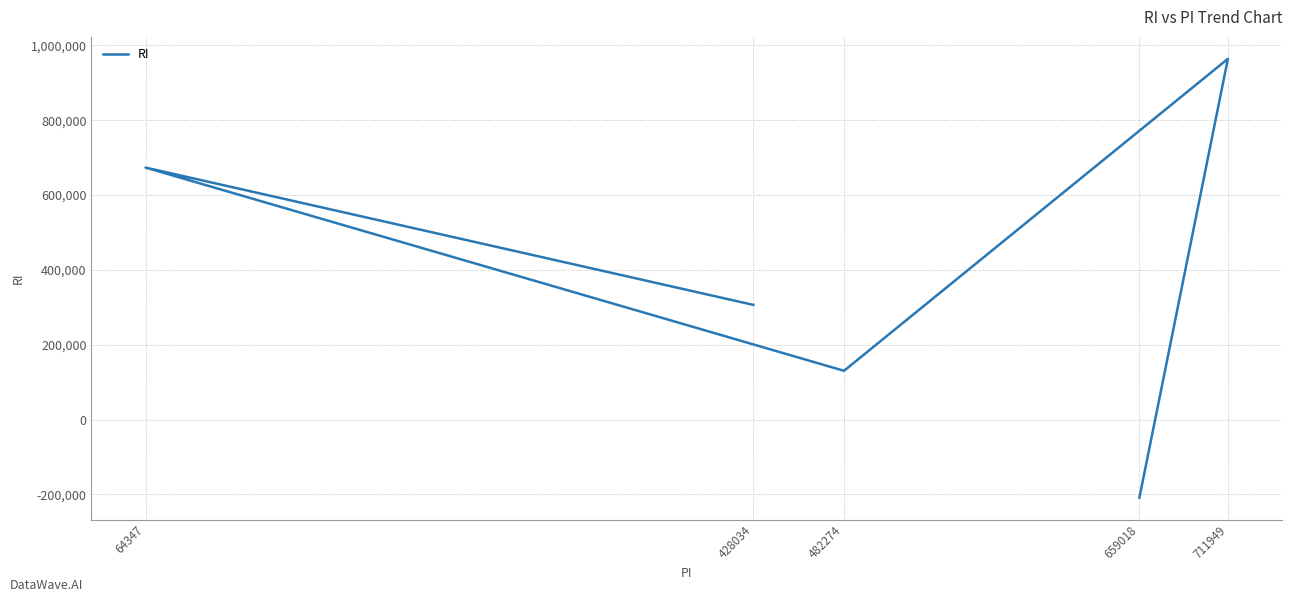

Read the value at 482274.

130247